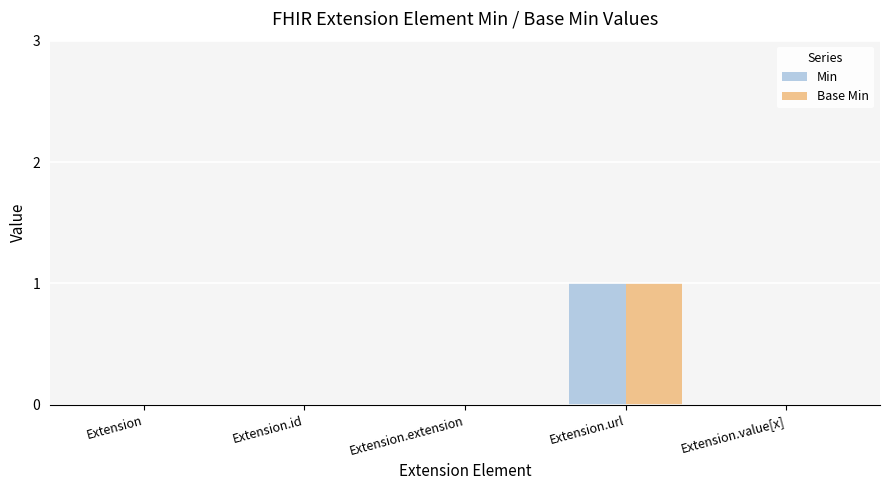

Which category has the highest value in the Min series?

Extension.url